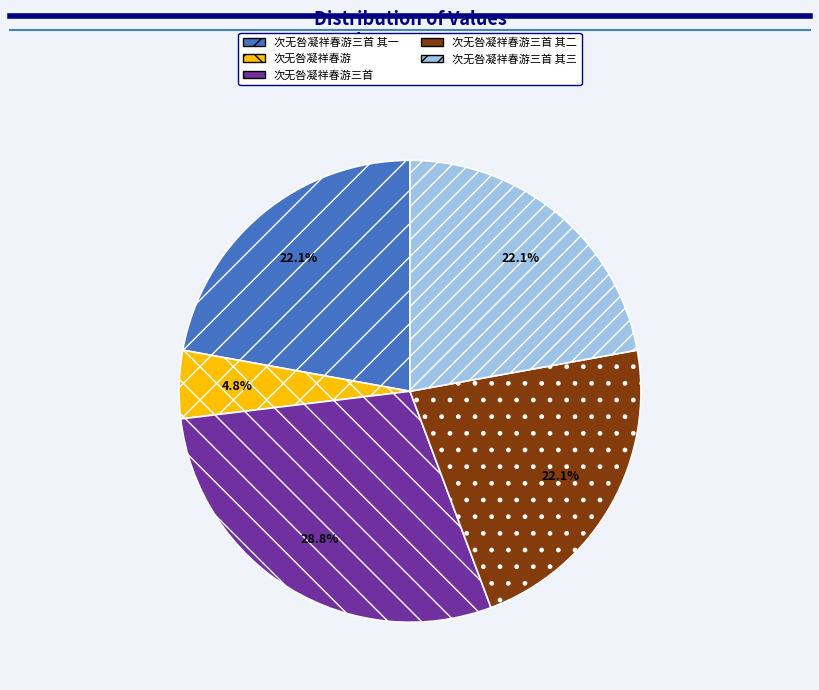

True or false: 次无咎凝祥春游三首 其二 accounts for 22% of the total.

True